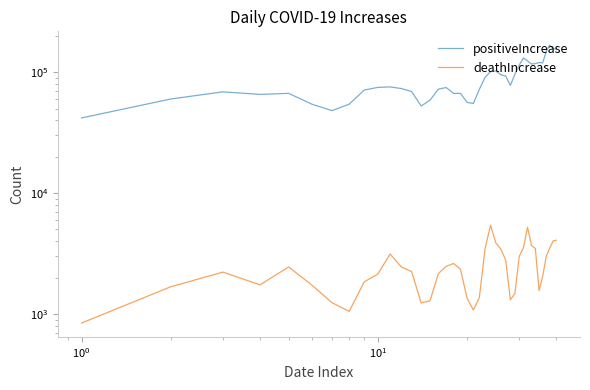

In positiveIncrease, how many points are lower than both neighbors (excluding endpoints)?

8